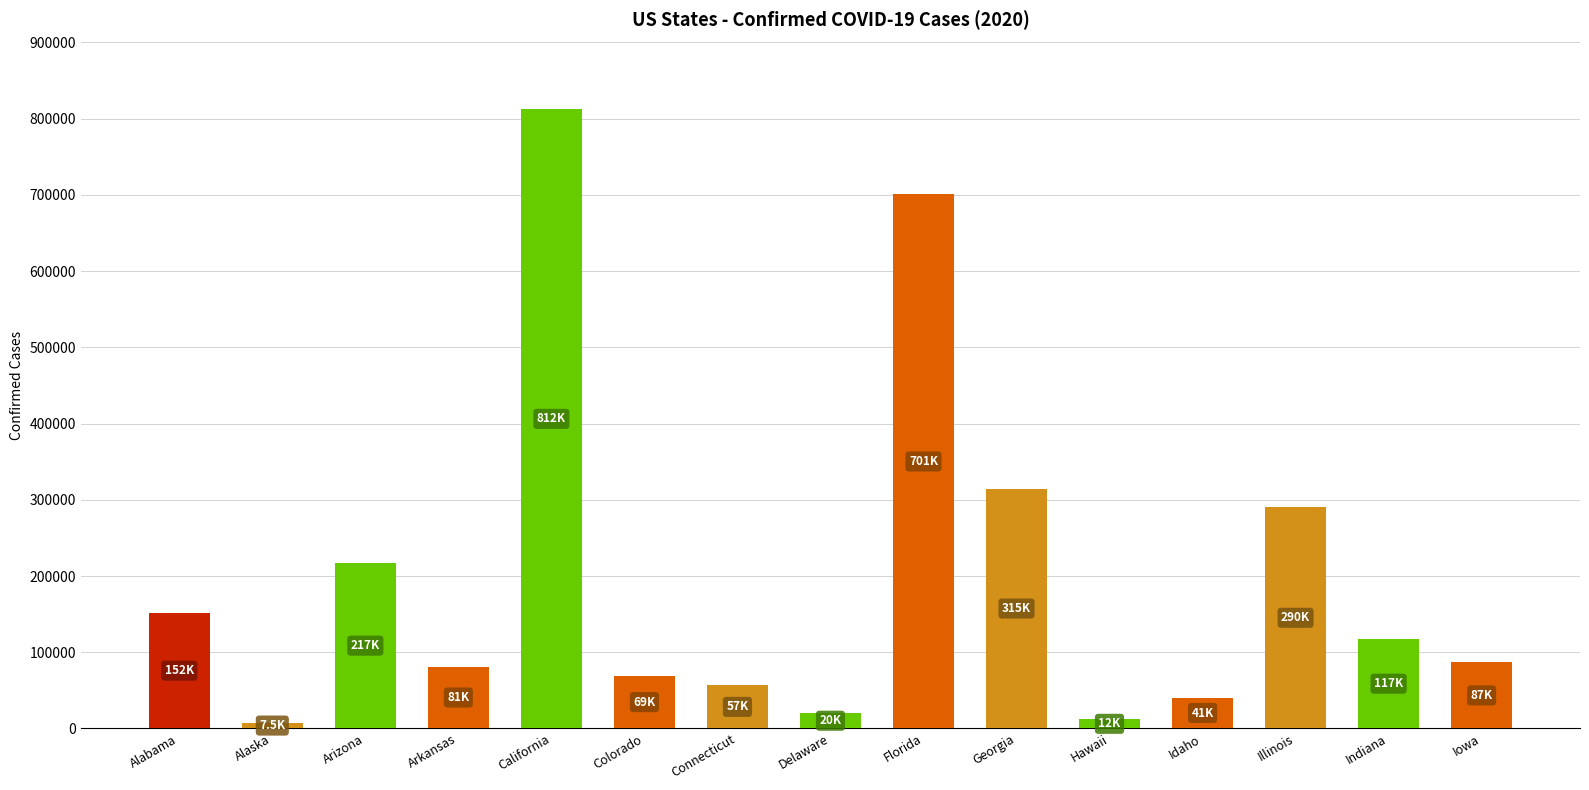

The chart shows a value of 12116 at Hawaii. True or false?

True